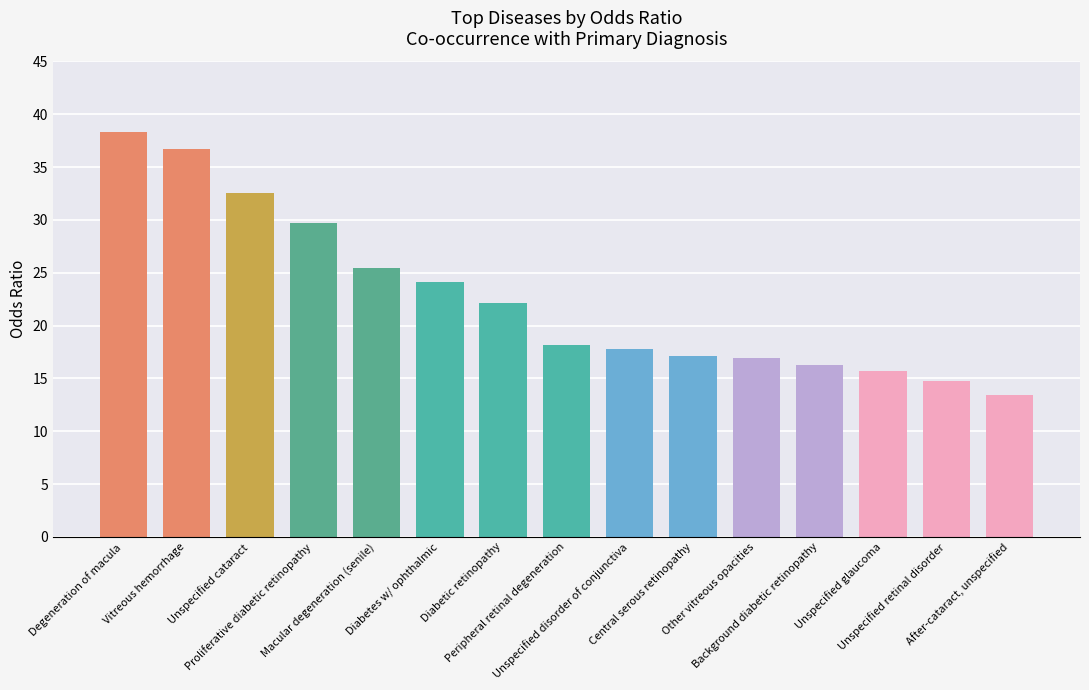

Does the chart contain any negative values?

No